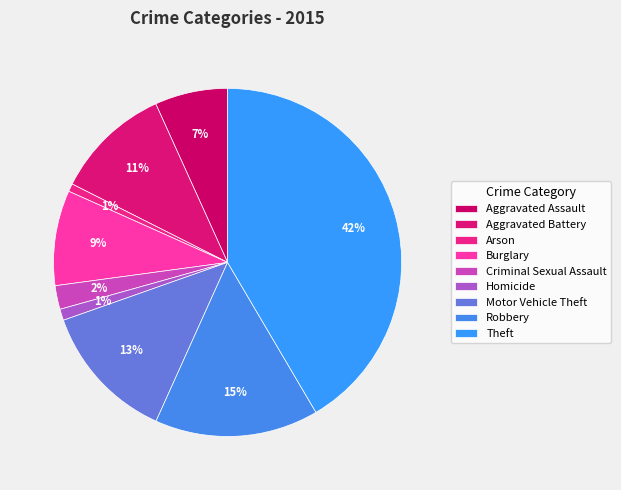

How many segments does this pie chart have?

9